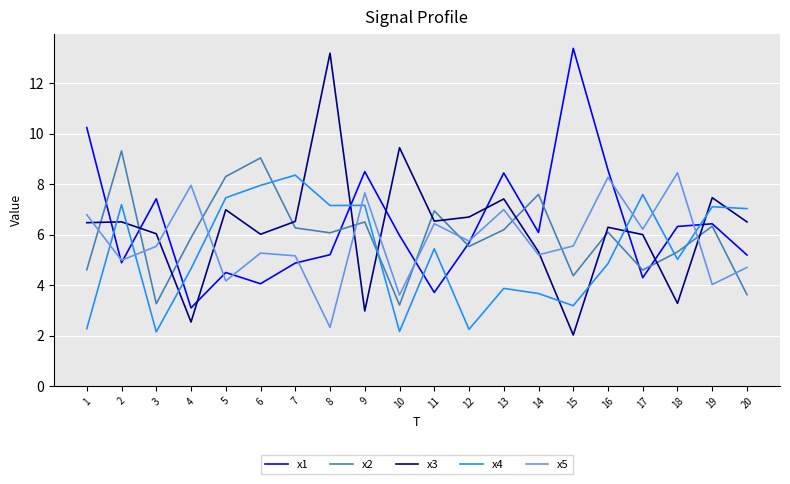

At how many categories does at least one series exceed 5?

20